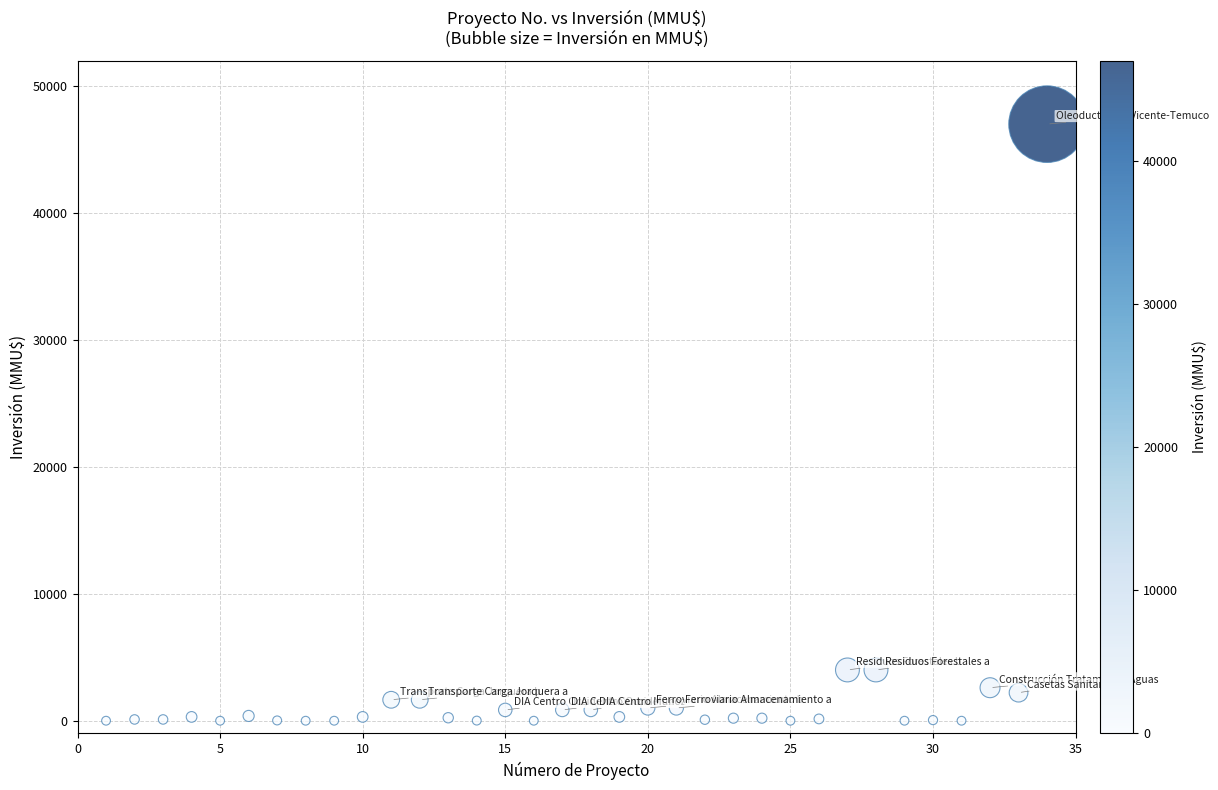

What is the range of Y values (max minus min)?

47000